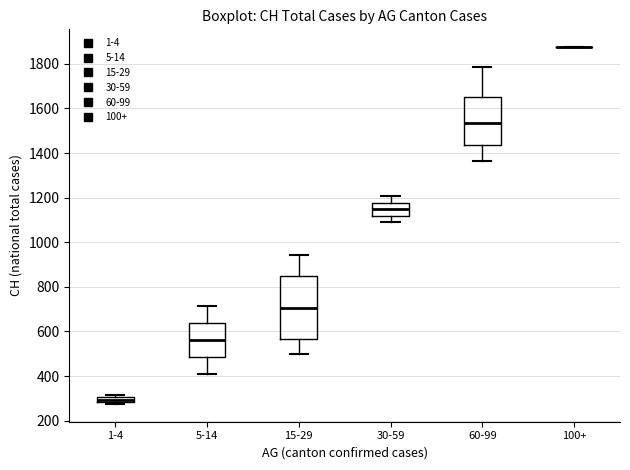

Where is the upper edge of the box for 15-29 on the y-axis? The values are not printed on the chart, so give them approximately, as read against the axis.

840